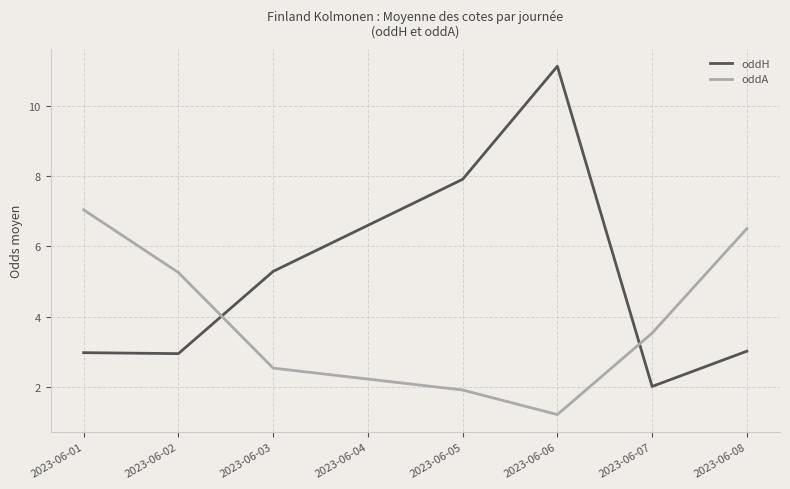

At which label is oddA closest to 4?

2023-06-07